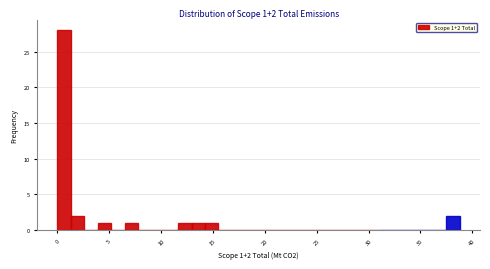

Read against the x-axis, roughly where is the centre of the tallest bar?

0.5